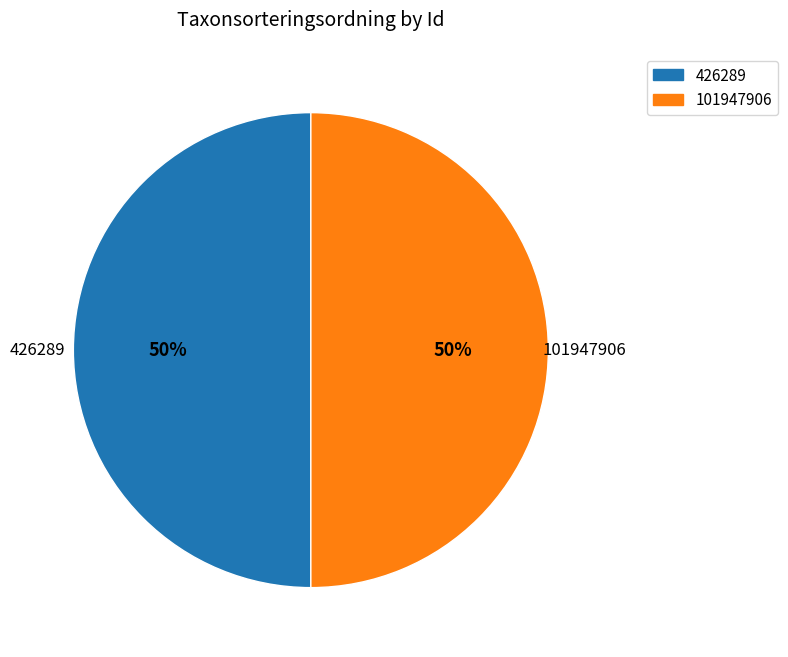

Approximately how many times larger is the value at 101947906 compared to 426289?

1.0